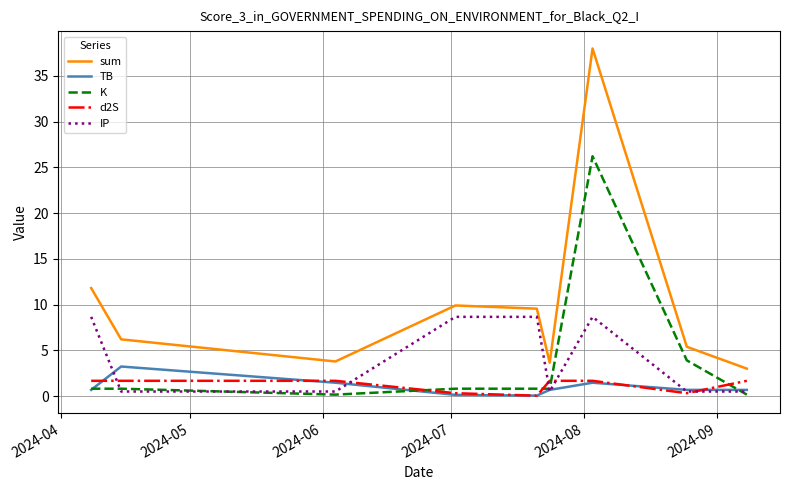

True or false: d2S and sum intersect in this chart.

False